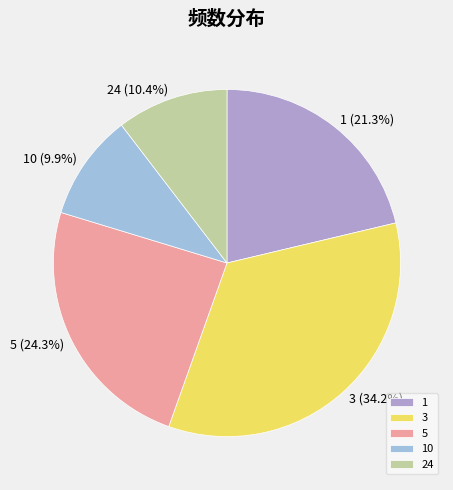

To the nearest percent, what portion does 10 represent?

10%